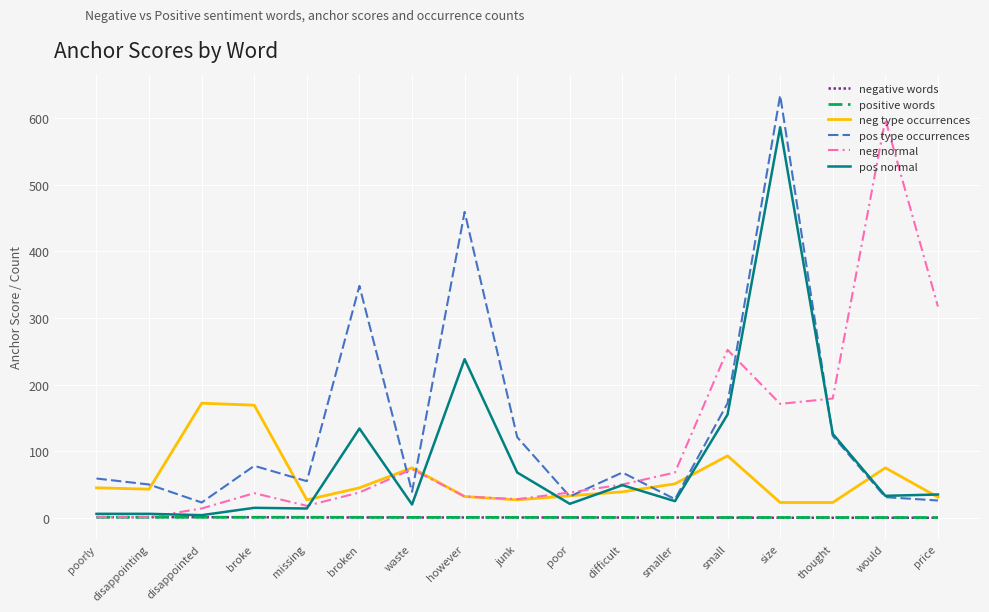

Which series changed the most between poorly and broken?

pos type occurrences